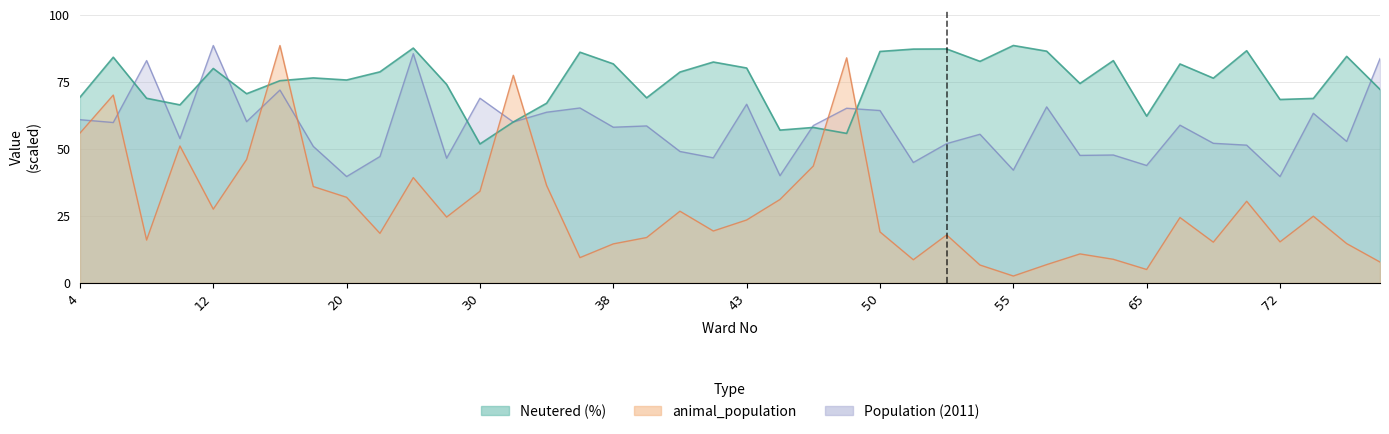

Reading right to left, what are all the values shown in this chart?

Neutered (%): 77=72.1	76=84.4	73=68.7	72=68.3	68=86.5	67=76.3	66=81.6	65=62.1	64=82.8	62=74.3	61=86.3	55=88.5	54=82.6	53=87.2	52=87.1	50=86.2	49=55.7	48=57.9	47=56.9	43=80.1	42=82.3	41=78.6	39=69.0	38=81.6	36=86.0	33=67.0	32=60.0	30=51.8	26=74.0	24=87.5	21=78.7	20=75.6	18=76.4	17=75.3	13=70.5	12=79.9	11=66.3	9=68.8	6=84.1	4=69.2
animal_population: 77=7.8	76=14.6	73=24.9	72=15.3	68=30.4	67=15.2	66=24.4	65=5.0	64=8.8	62=10.8	61=6.8	55=2.6	54=6.7	53=17.9	52=8.6	50=19.0	49=83.9	48=43.6	47=31.1	43=23.4	42=19.3	41=26.7	39=16.9	38=14.5	36=9.4	33=36.3	32=77.4	30=34.1	26=24.5	24=39.2	21=18.5	20=31.9	18=35.9	17=88.5	13=46.0	12=27.5	11=51.0	9=16.0	6=70.0	4=55.8
Population (2011): 77=83.6	76=52.7	73=63.2	72=39.6	68=51.3	67=52.0	66=58.8	65=43.8	64=47.7	62=47.5	61=65.6	55=42.0	54=55.4	53=51.9	52=44.9	50=64.2	49=65.1	48=58.6	47=40.0	43=66.6	42=46.6	41=49.0	39=58.5	38=58.0	36=65.2	33=63.6	32=59.9	30=68.8	26=46.5	24=85.4	21=47.1	20=39.6	18=50.9	17=71.9	13=60.1	12=88.5	11=53.8	9=82.9	6=59.8	4=60.8